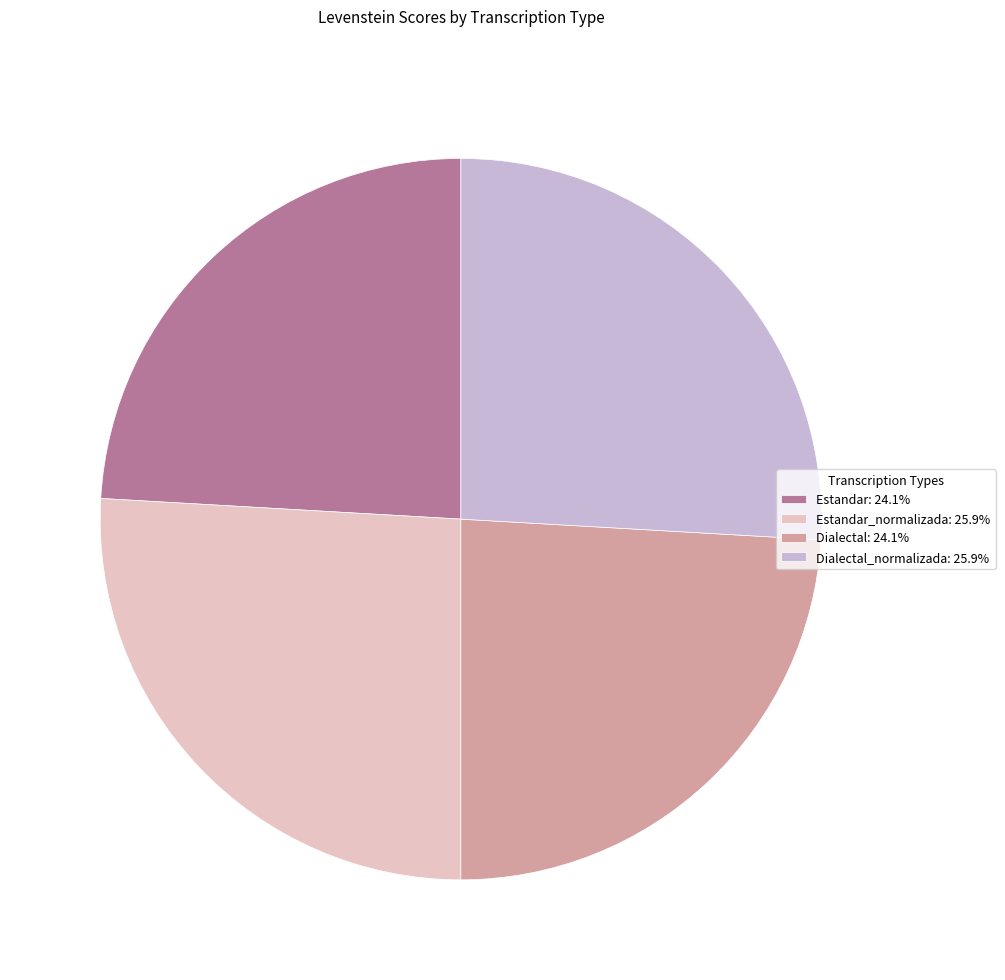

Count the number of slices in the pie.

4